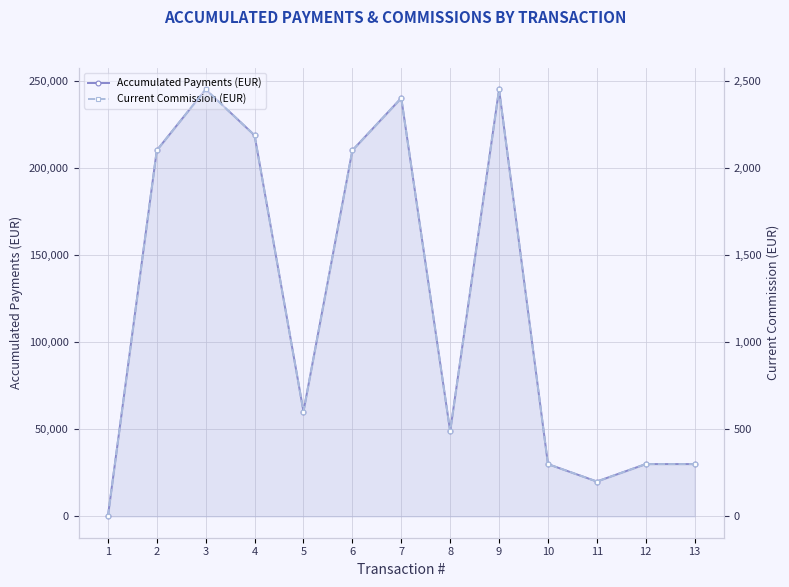

Where does the Accumulated Payments (EUR) series first go above 60165?

2